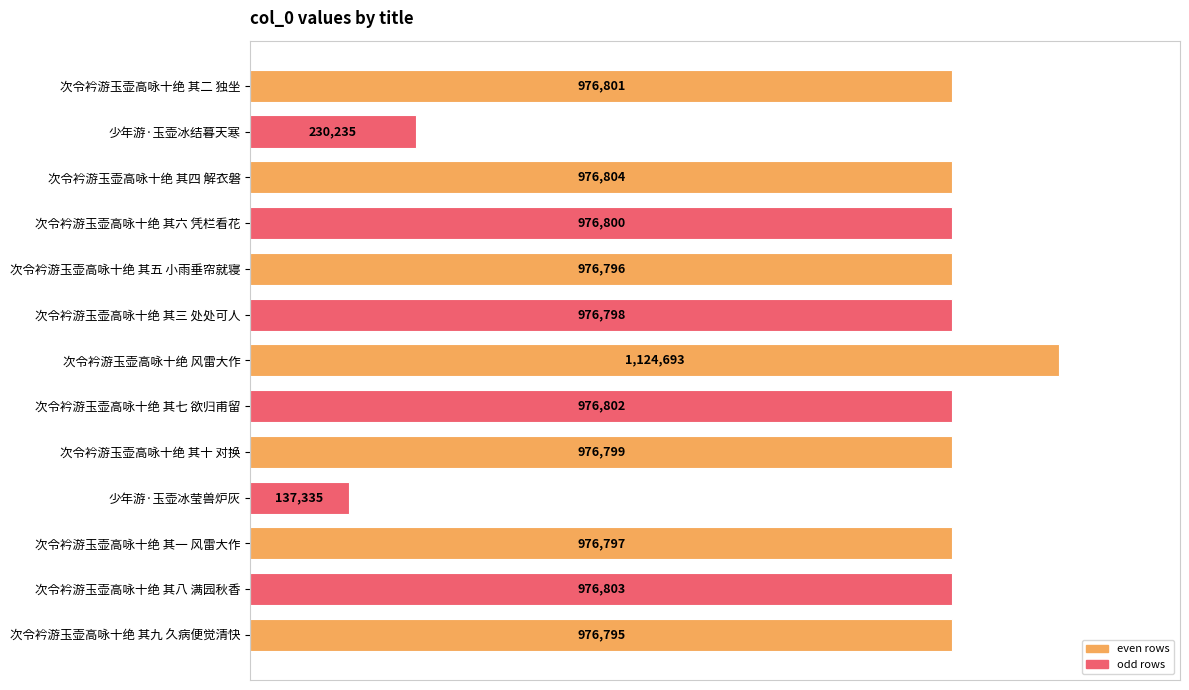

What is the smallest value displayed?

137335